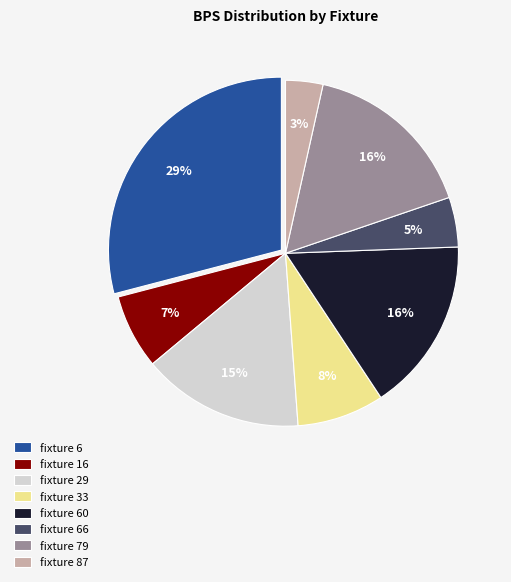

Does fixture 16 account for over 50% of the chart?

No